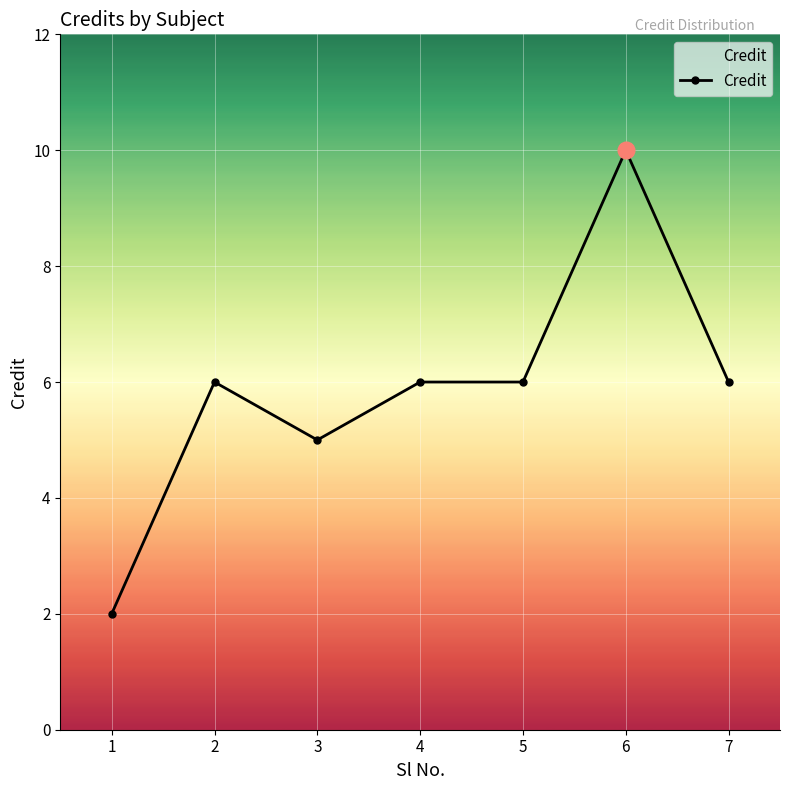

Is it true that the value at 6 is 7?

False